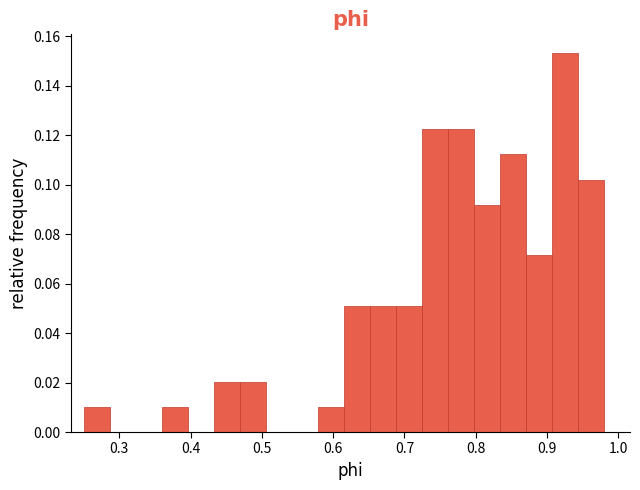

Around what value on the x-axis is the tallest bar? Give the approximate position of its centre, as read against the axis.

0.93